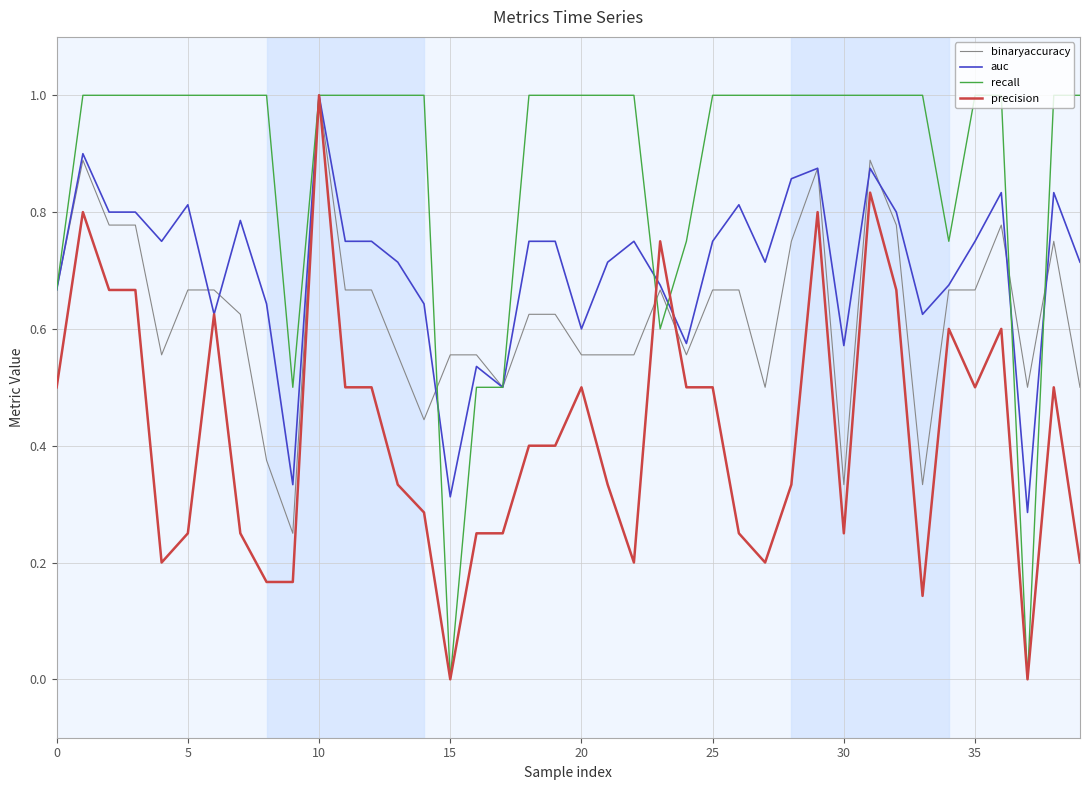

How many recall values are between 1 and 2?

31